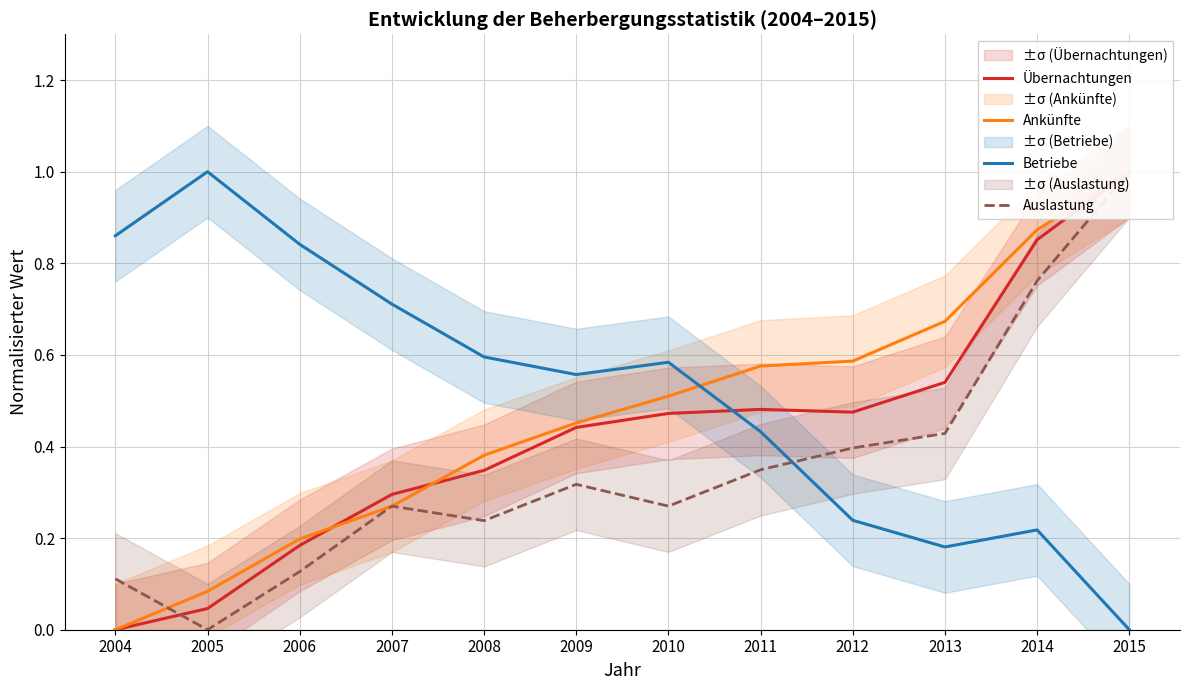

Between 2010 and 2005, which is larger?

2010